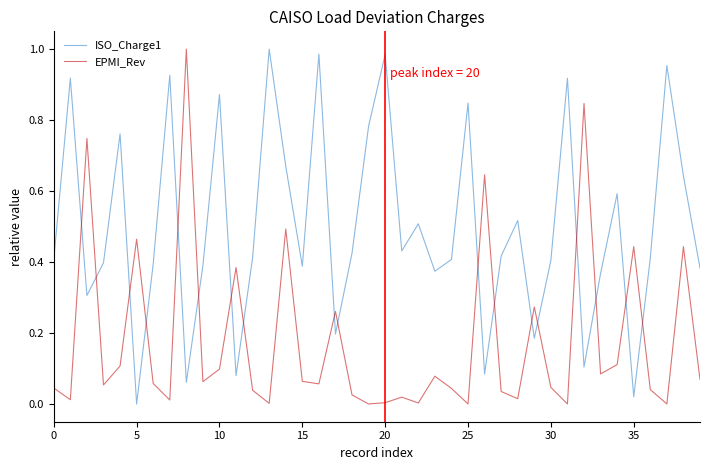

Which series has the largest total across all categories?

ISO_Charge1